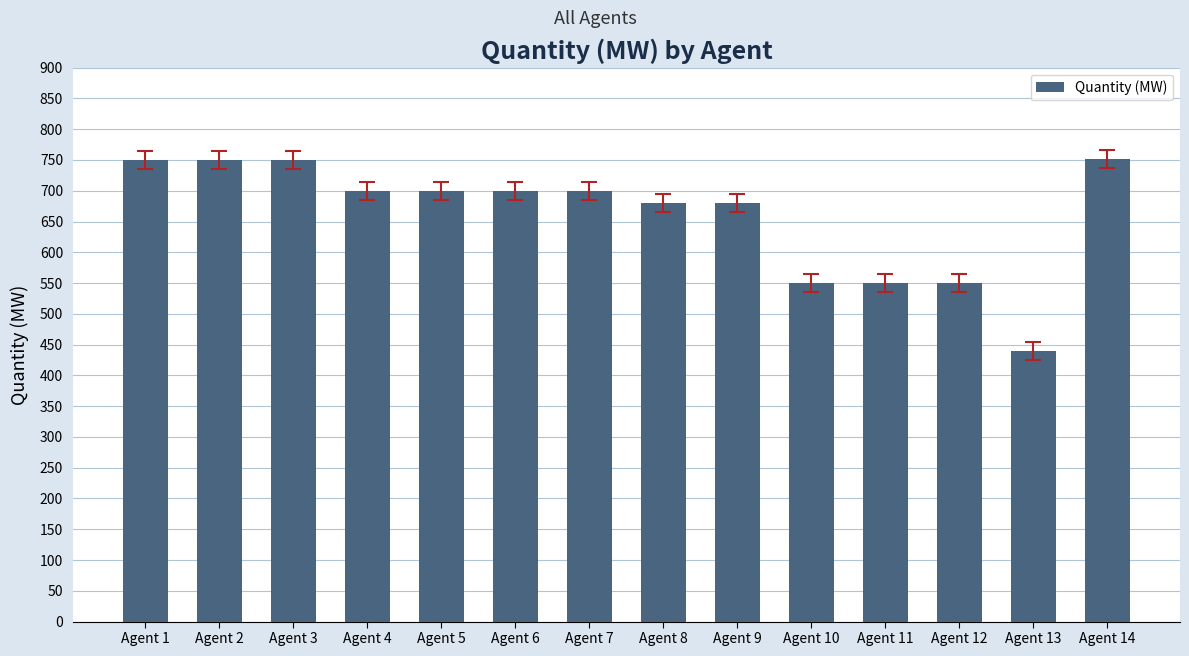

What is the sum of the values at Agent 1 and Agent 7?

1450